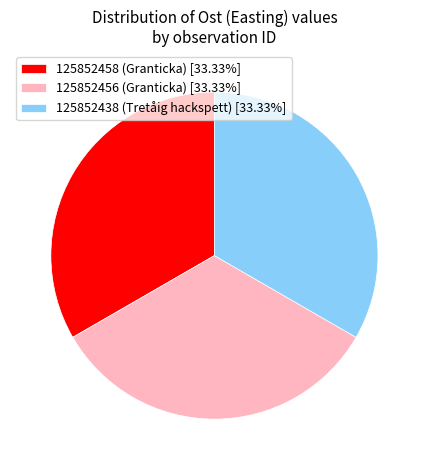

How many slices are in this pie chart?

3